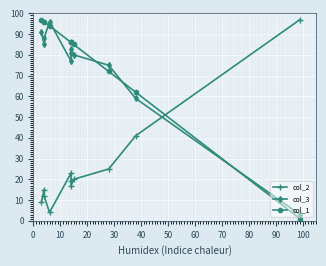

After their last crossing, which series has the higher values: col_1 or col_2?

col_2